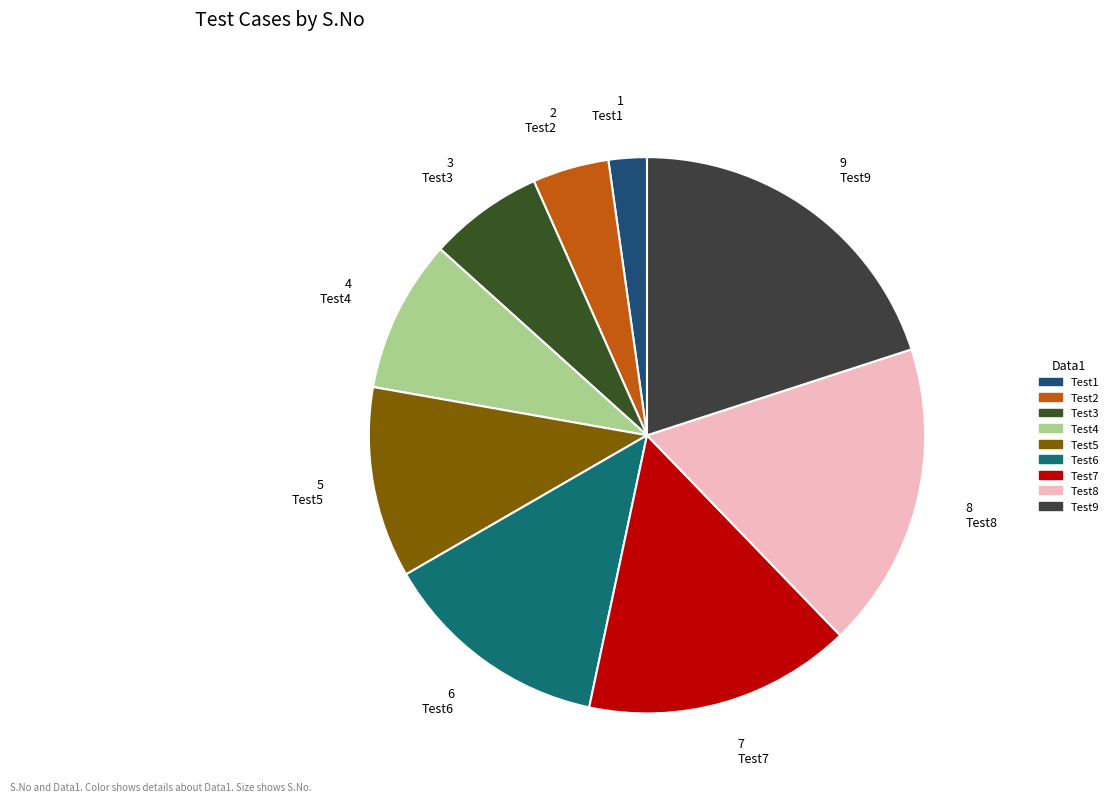

Is Test3 the majority of the pie?

No